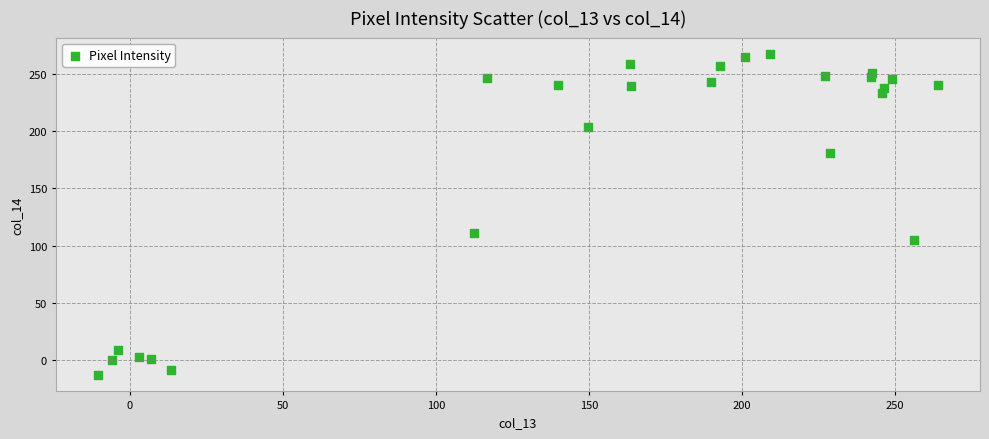

What is the range of Y values (max minus min)?

281.6